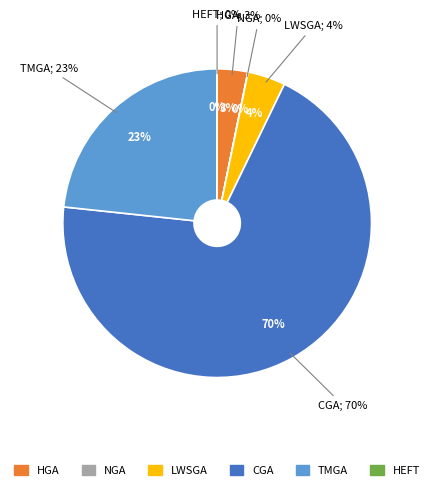

Which category has the smallest portion of the pie?

HEFT